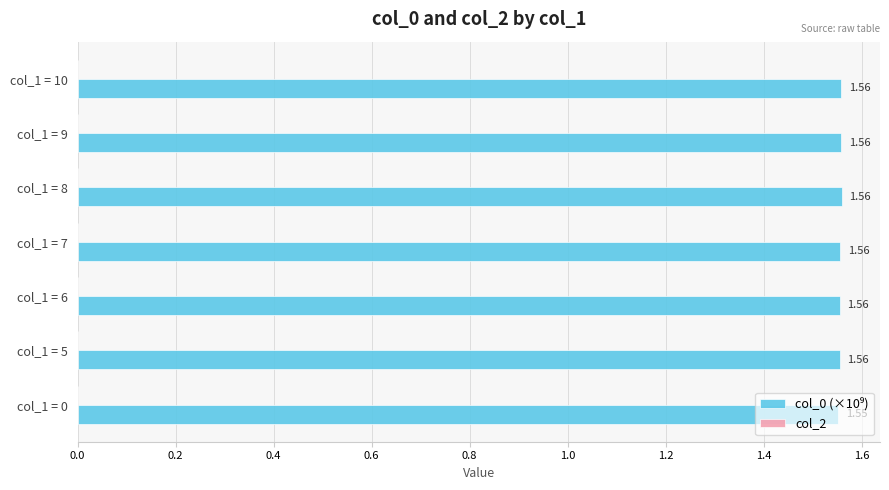

What is the ratio of the value at col_1 = 0 to the value at col_1 = 6?

1.0